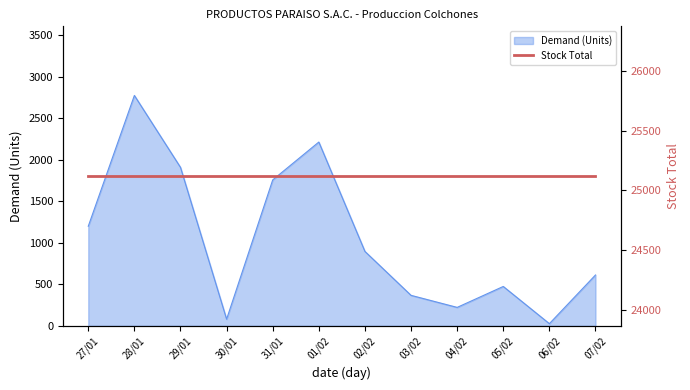

List the labels in order of value, largest first.

28/01, 01/02, 29/01, 31/01, 27/01, 02/02, 07/02, 05/02, 03/02, 04/02, 30/01, 06/02